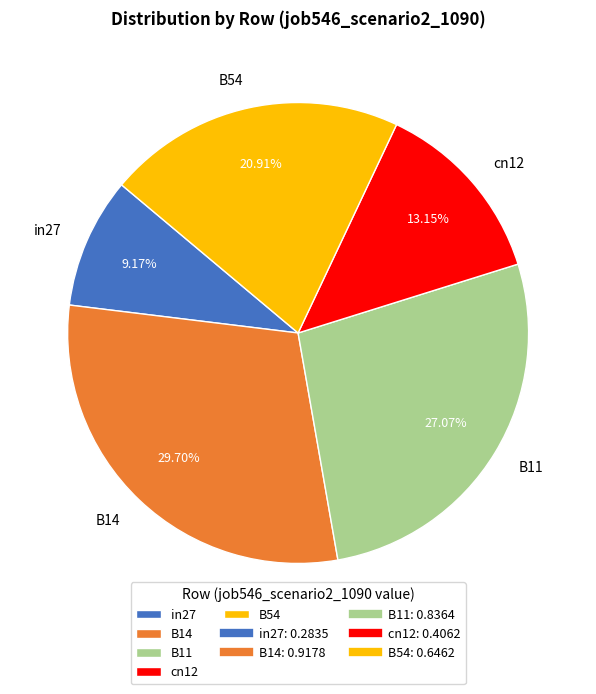

To the nearest percent, what is the difference between the B54 and in27 slice percentages?

12%